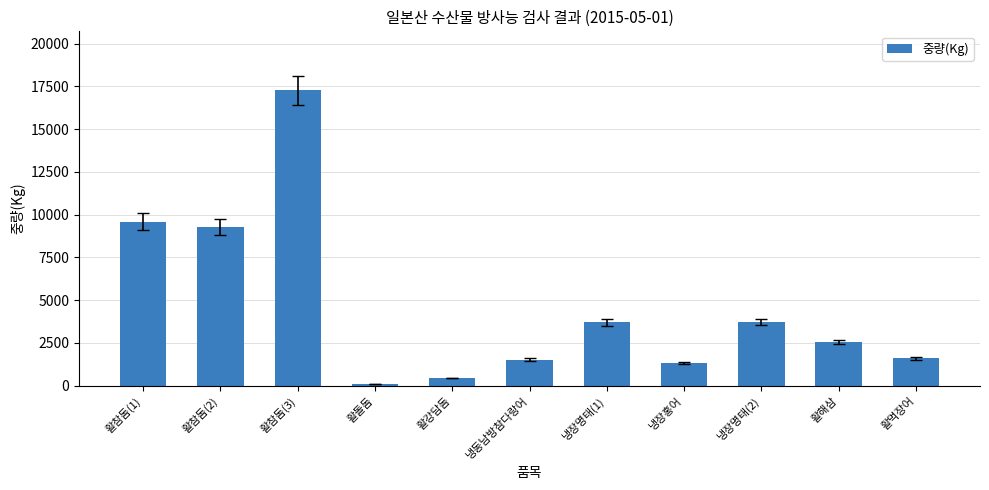

What is the label of the 8th bar from the right?

활돌돔